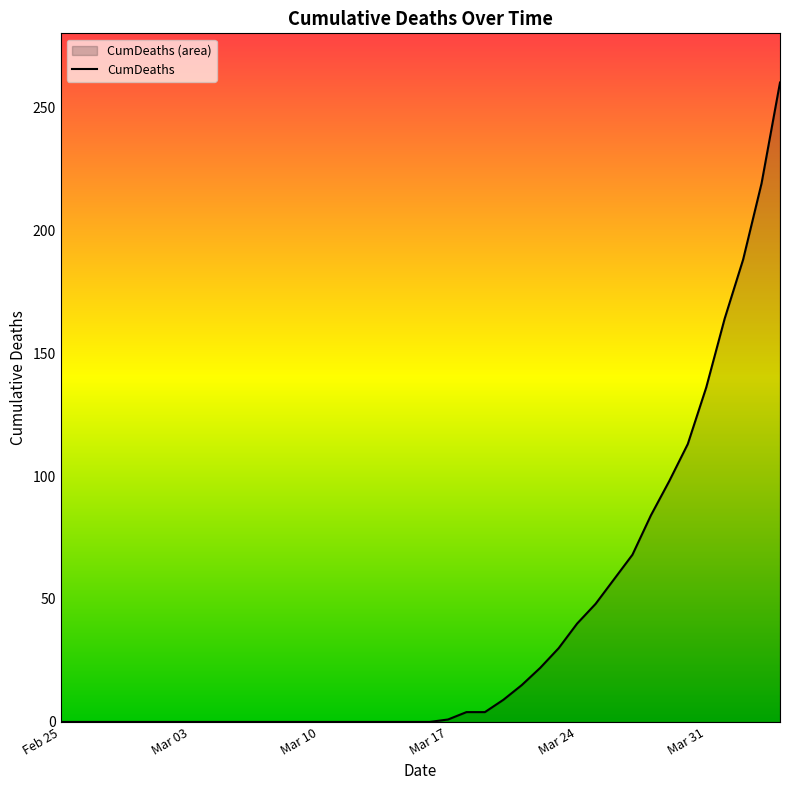

How many lines are shown in the chart?

1